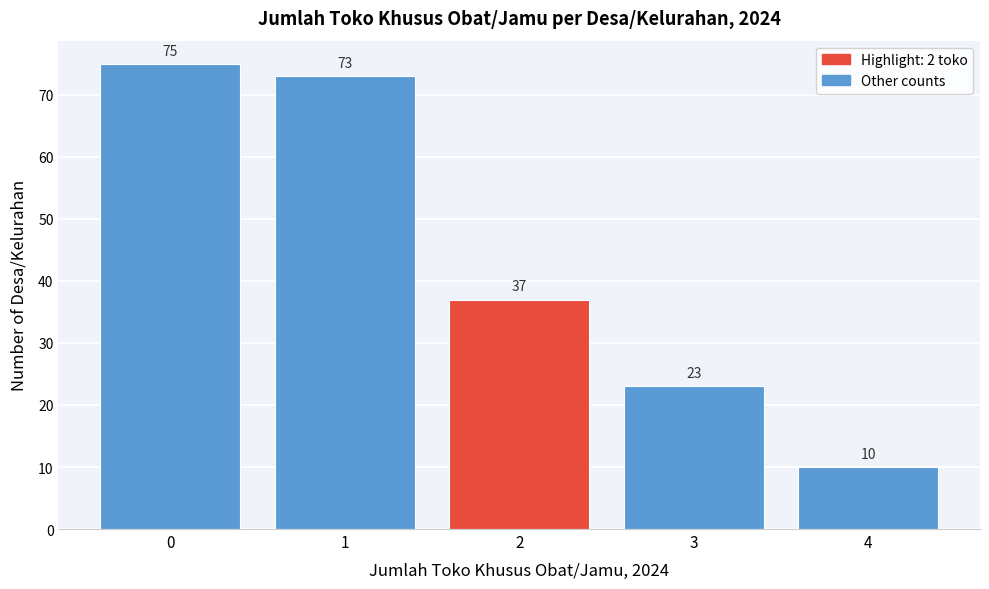

Reading left to right, list every bar in this chart as the range it spans on the x-axis followed by its height.

-0.5 to 0.5: 75
0.5 to 1.5: 73
1.5 to 2.5: 37
2.5 to 3.5: 23
3.5 to 4.5: 10